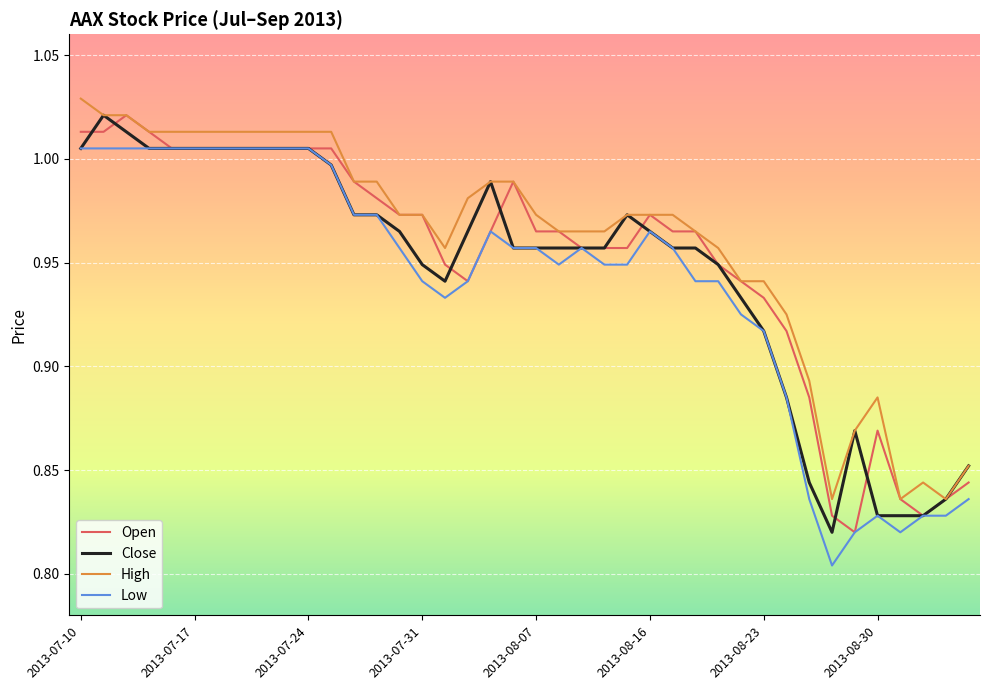

Rank the series by their average value, from highest to lowest.

High, Open, Close, Low